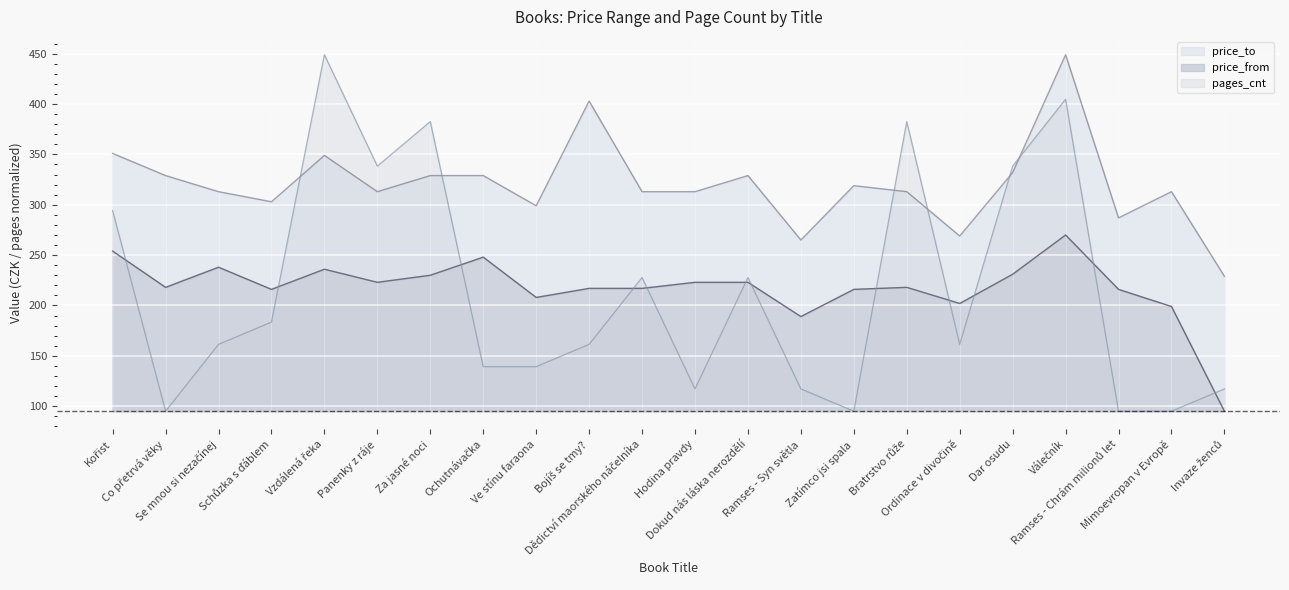

Which series has the largest total across all categories?

price_to